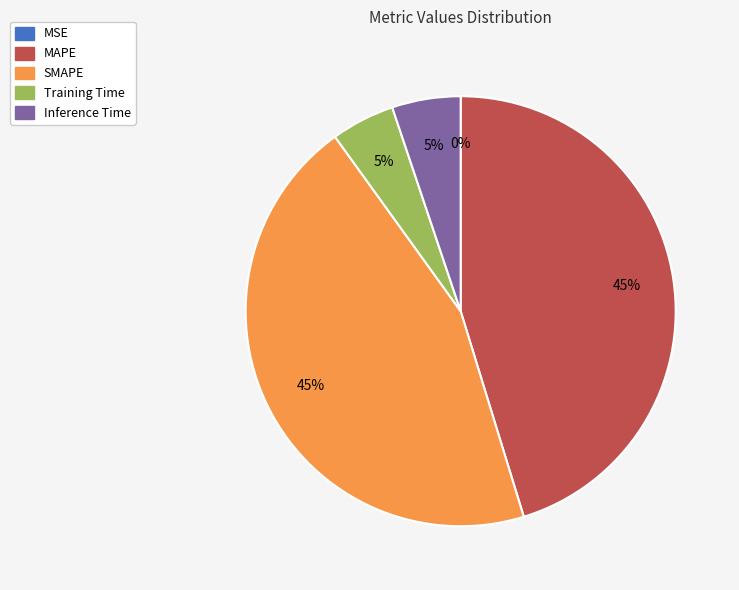

To the nearest percent, what is the average slice percentage?

20%